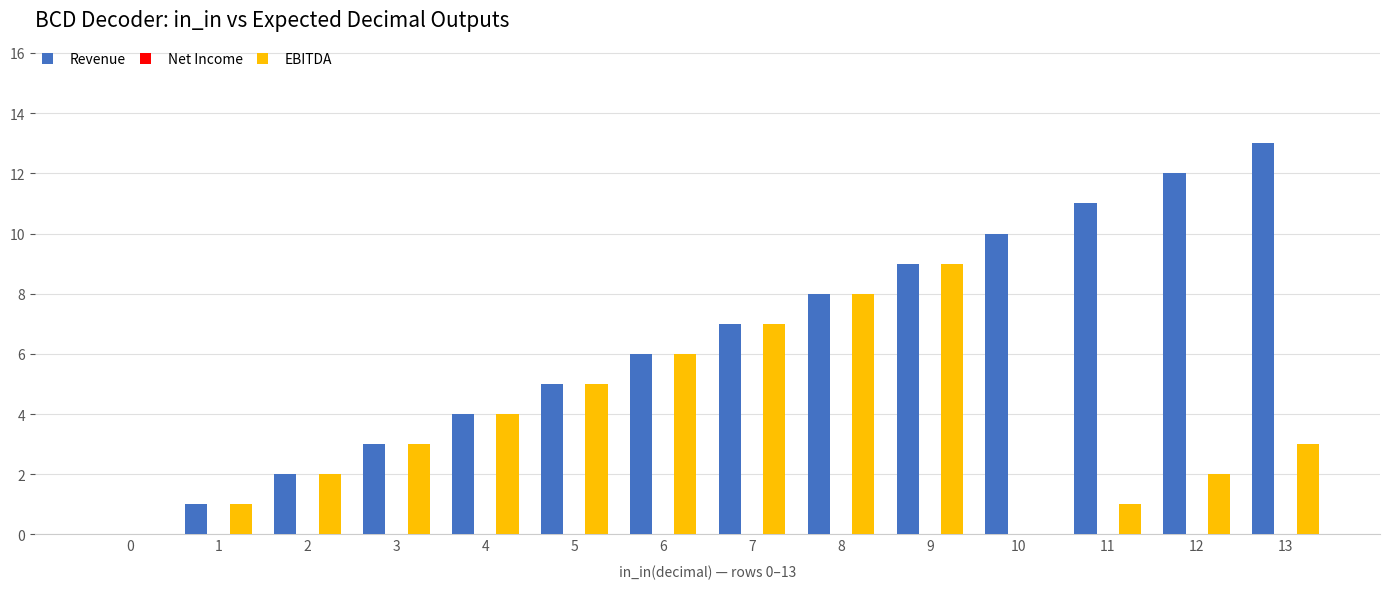

Reading right to left, transcribe all the data shown in this chart.

Revenue: 13=13	12=12	11=11	10=10	9=9	8=8	7=7	6=6	5=5	4=4	3=3	2=2	1=1	0=0
EBITDA: 13=3	12=2	11=1	10=0	9=9	8=8	7=7	6=6	5=5	4=4	3=3	2=2	1=1	0=0